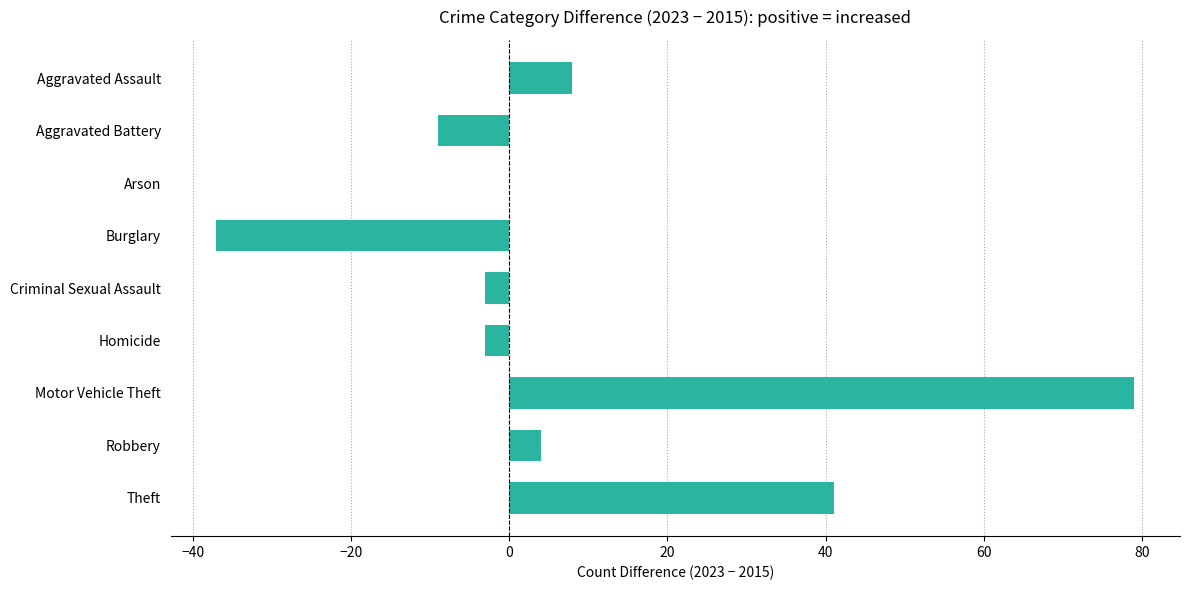

Is it true that the value at Criminal Sexual Assault is -3?

True